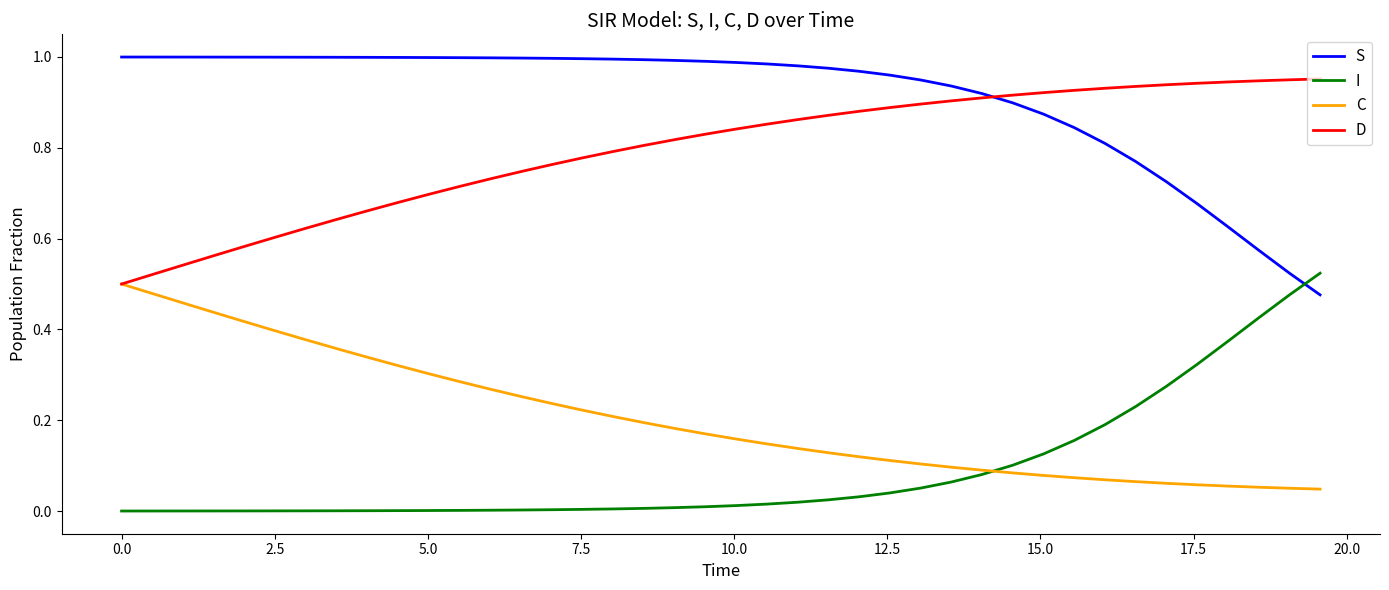

Which series ends up on top after the final intersection of S and I?

I